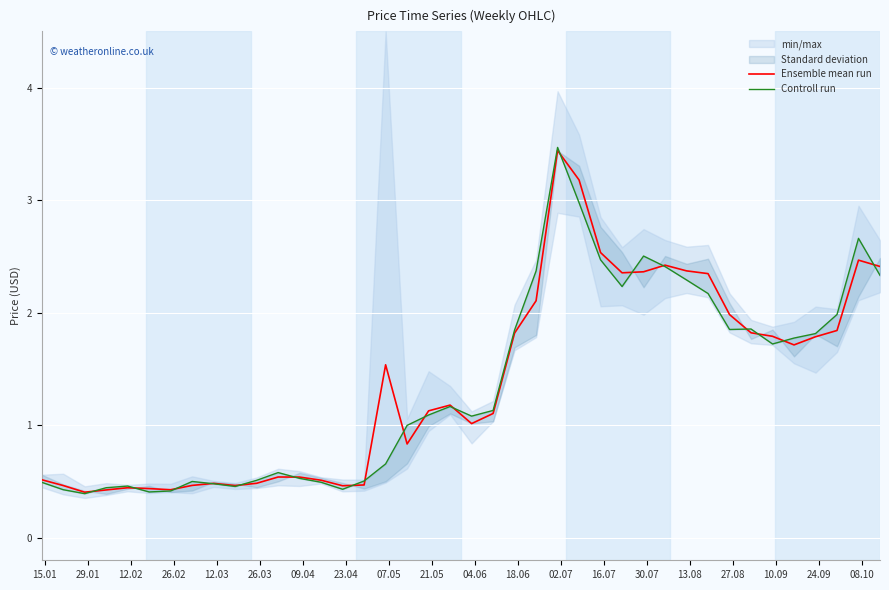

In Ensemble mean run, how many points are higher than both neighbors (excluding endpoints)?

8